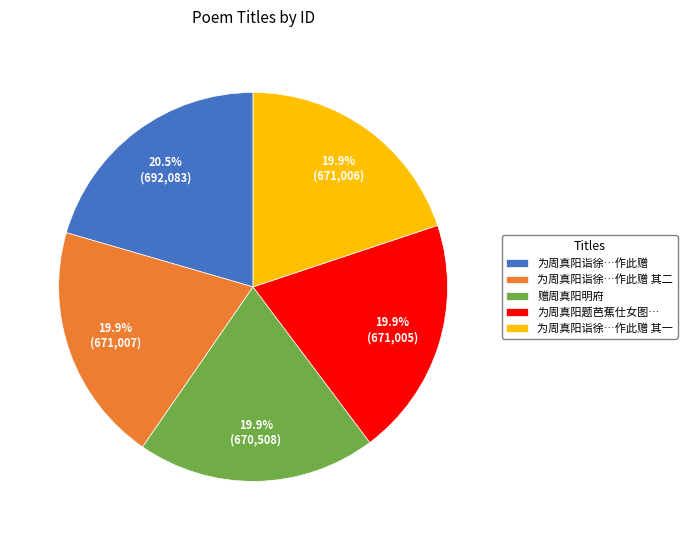

Combined, what portion of the pie is 为周真阳诣徐…作此赠 其一 and 为周真阳诣徐…作此赠?

40.4%